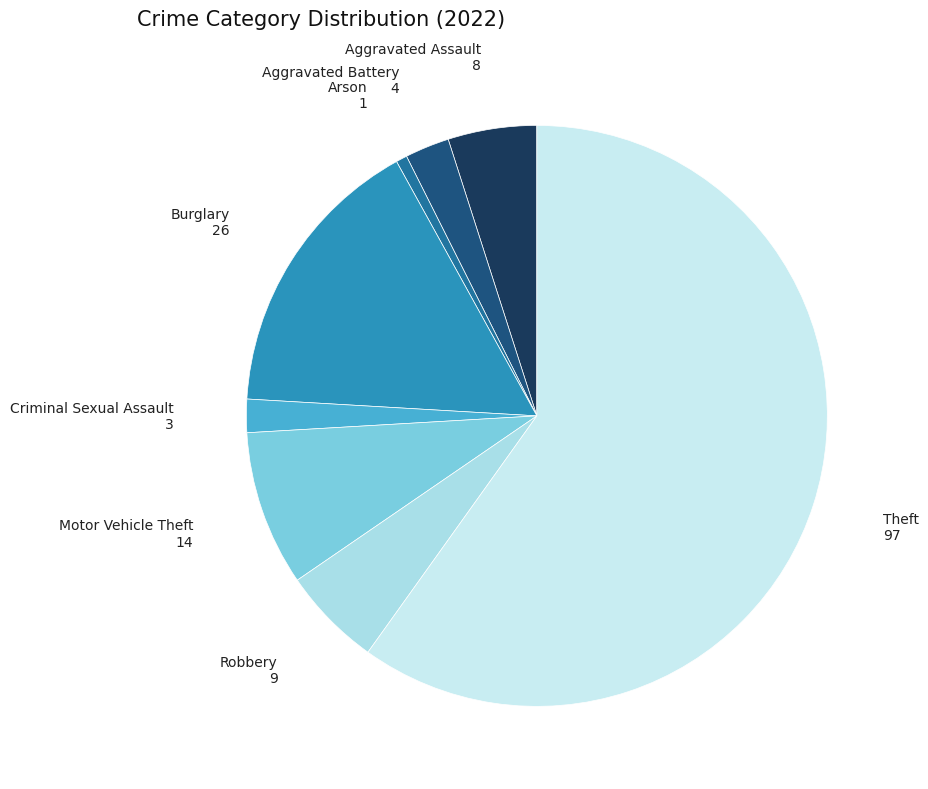

Which slice is the largest?

Theft